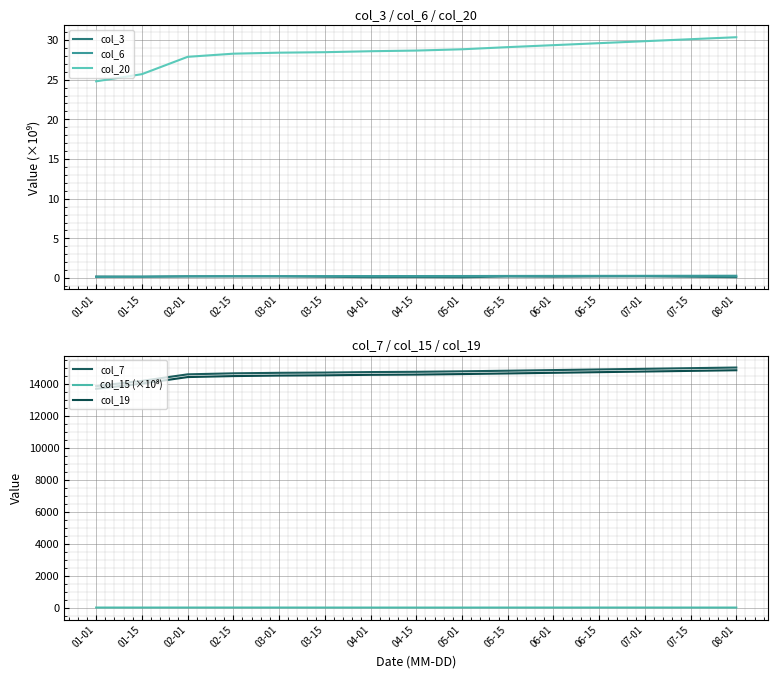

In col_15 (×10⁸), how many points are higher than both neighbors (excluding endpoints)?

4